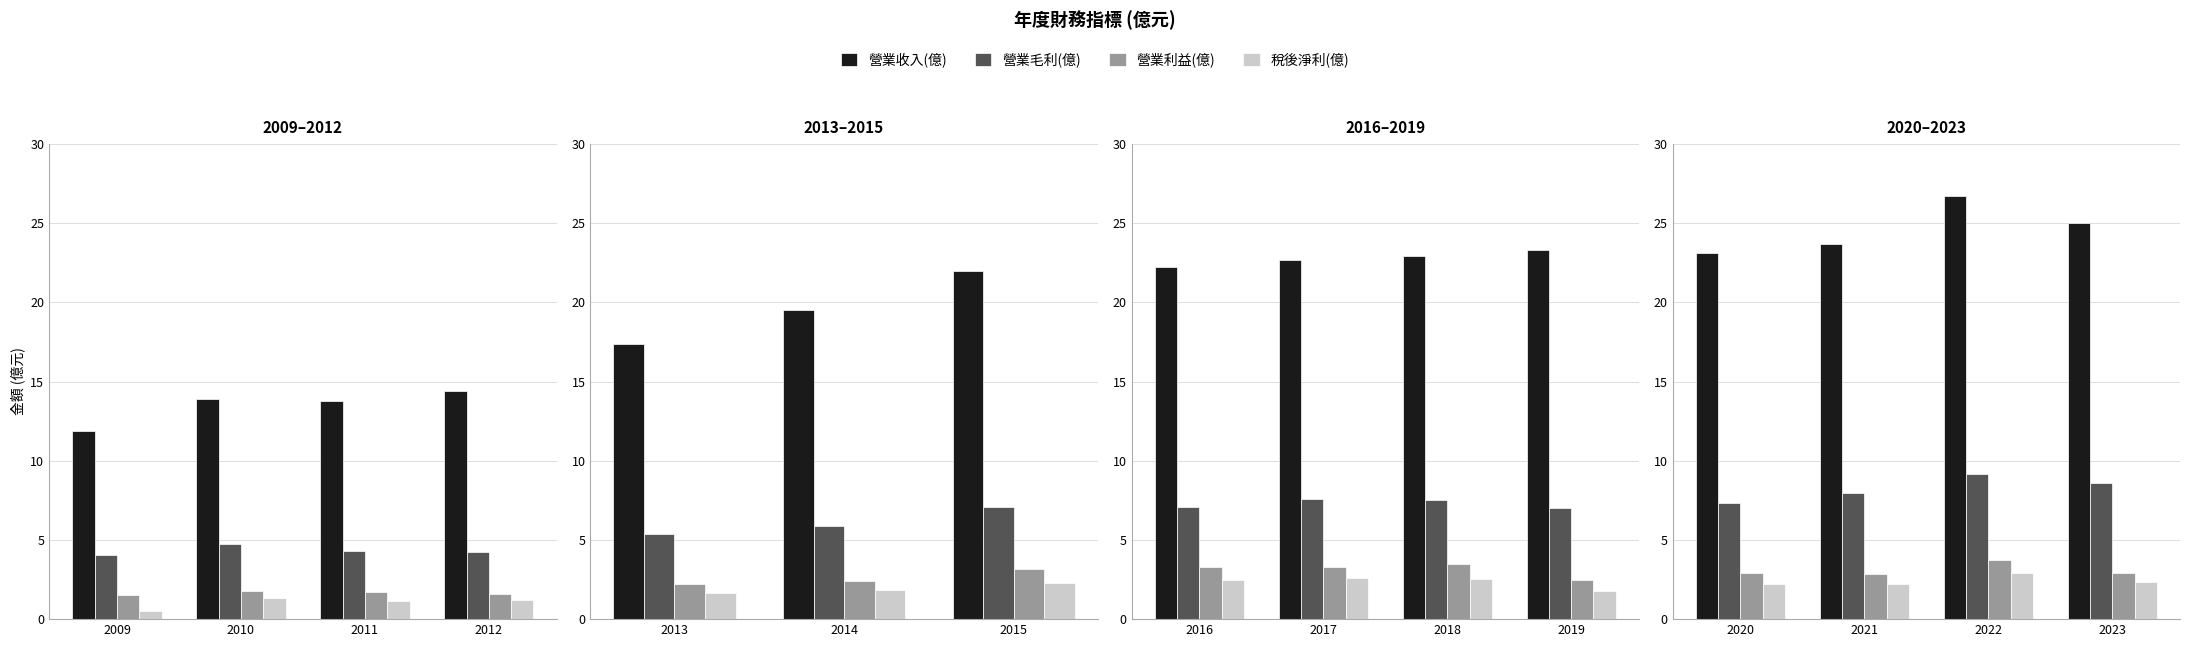

At which label does 營業收入(億) first exceed 13?

2010